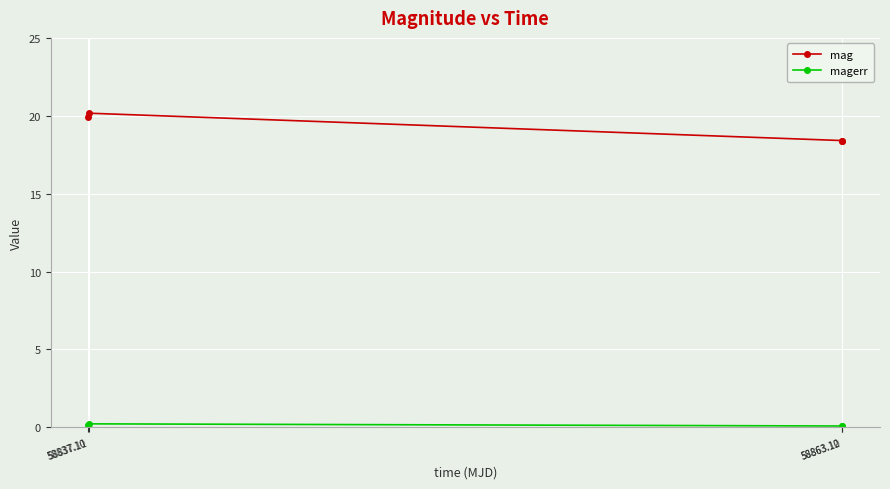

Read the mag value at 58863.12.

18.4